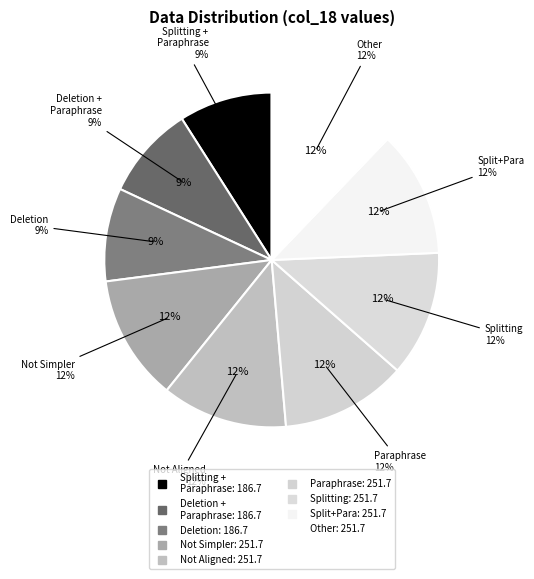

Combined, what portion of the pie is 7.0 and 8.0?

24.3%